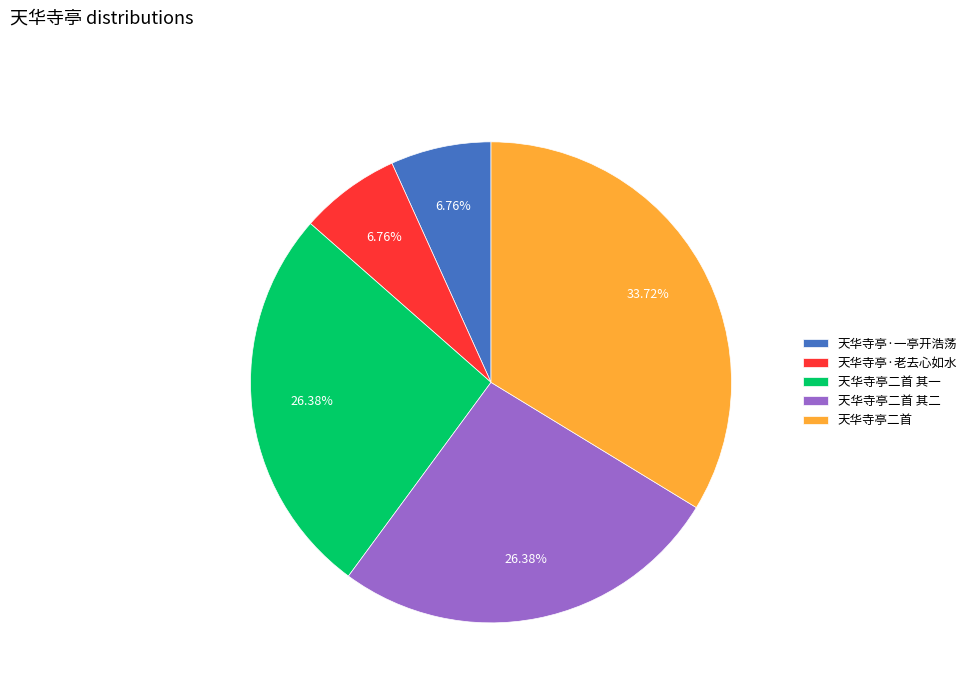

Combined, what portion of the pie is 天华寺亭二首 and 天华寺亭·老去心如水?

40.5%